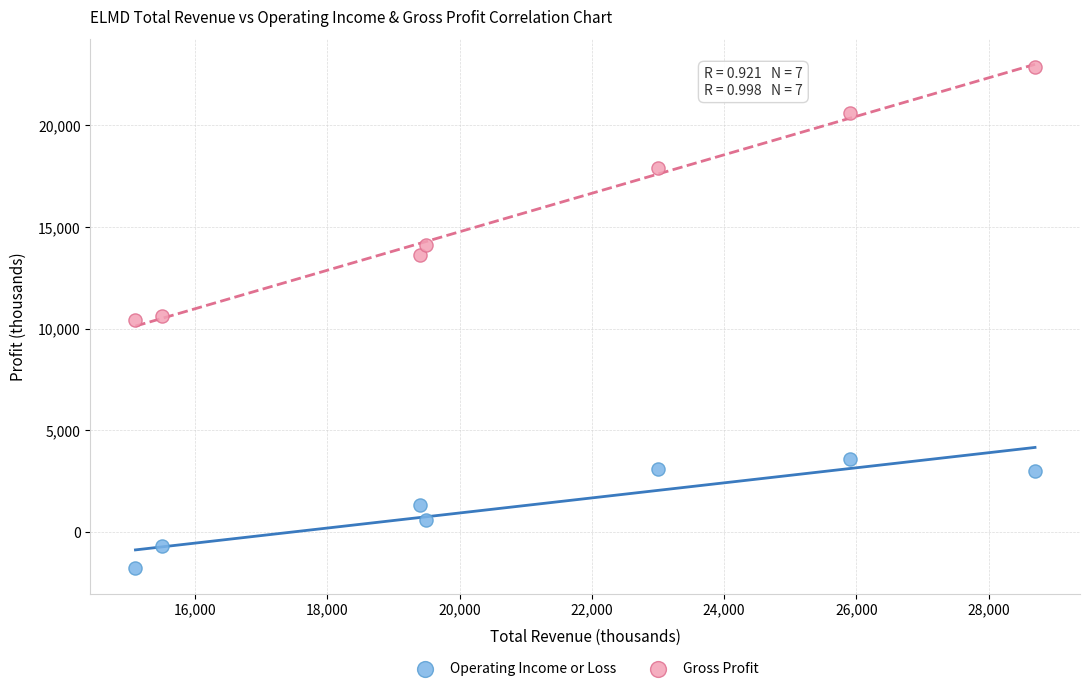

In the Gross Profit series, what Y value is closest to 16650?

17900